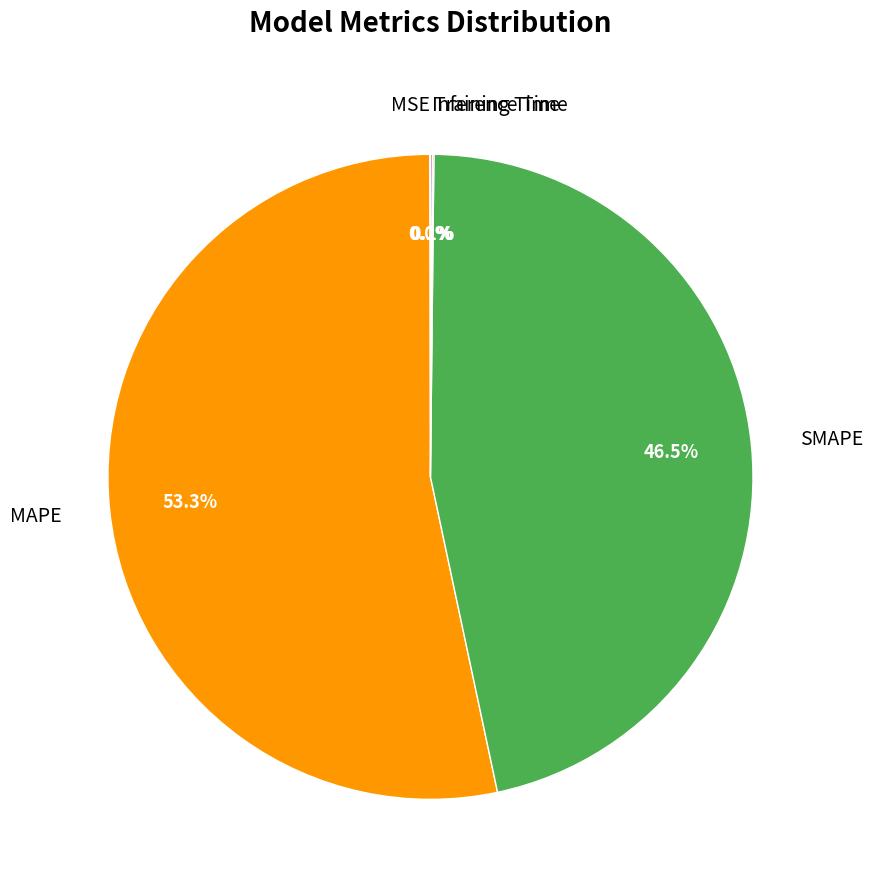

To the nearest percent, what is the difference between the SMAPE and MAPE slice percentages?

7%